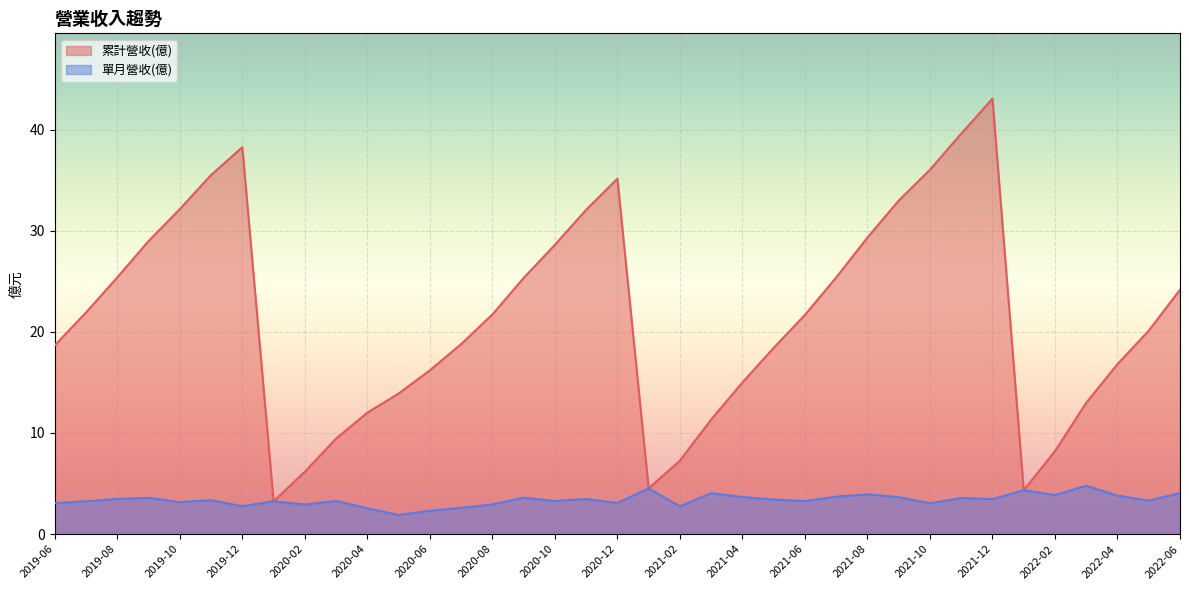

Between 2021-12 and 2021-05, which is larger?

2021-12